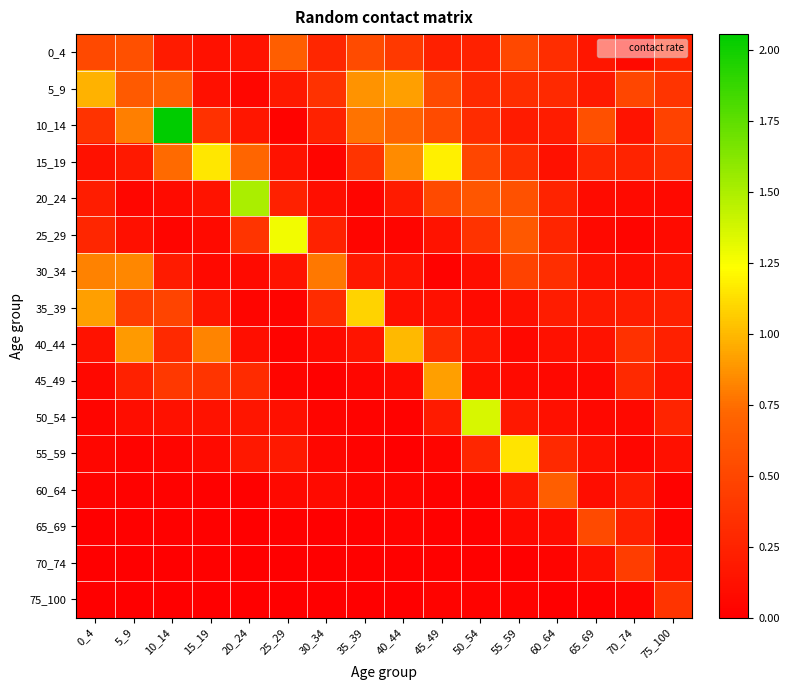

Which category has the highest value across all series?

10_14